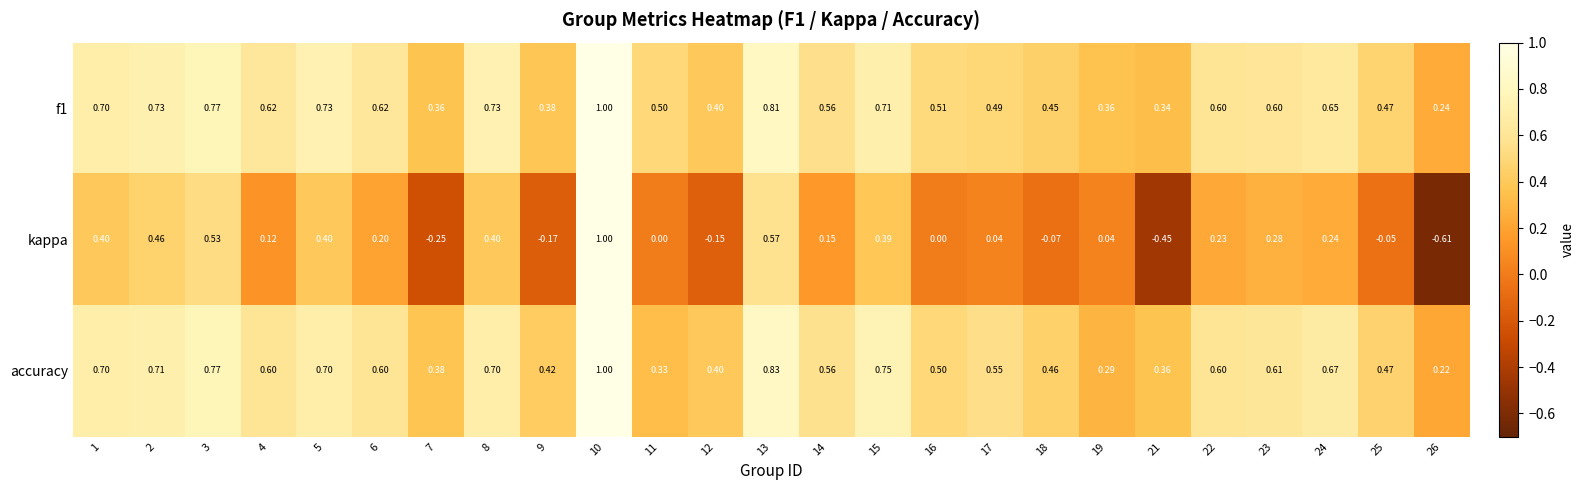

Between 6 and 15, which series saw the biggest shift?

kappa